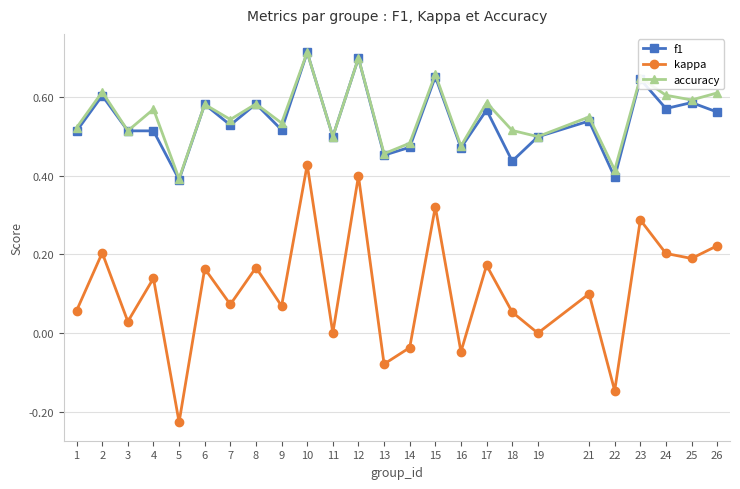

Which label corresponds to the largest value in the chart?

10